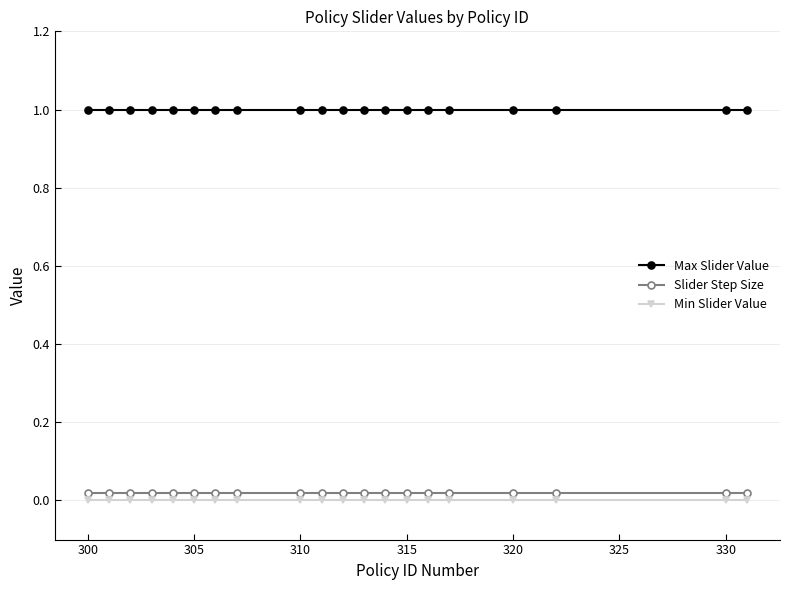

True or false: Max Slider Value and Slider Step Size cross at least once.

False